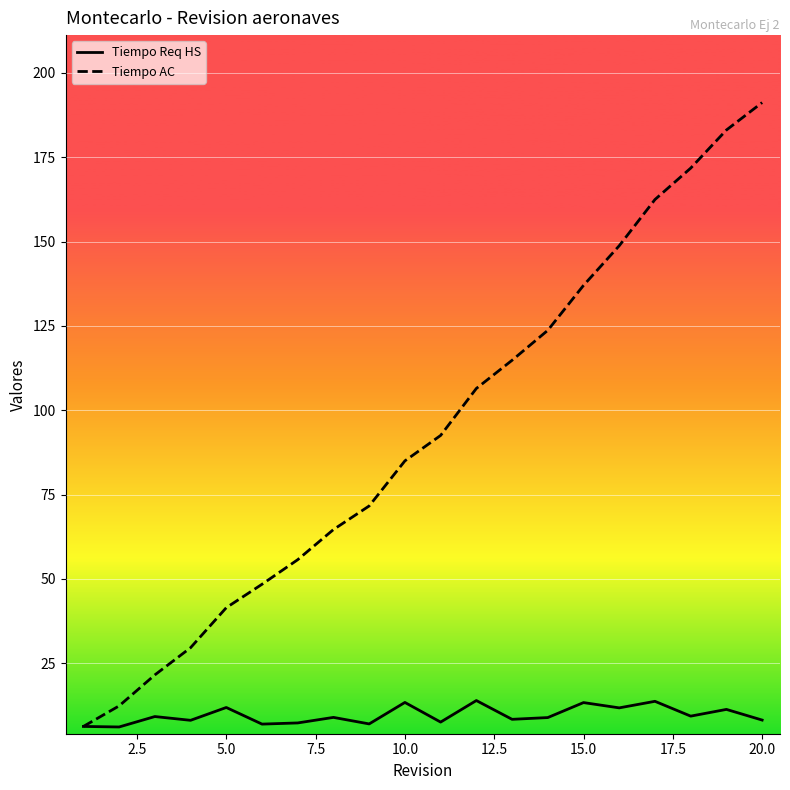

What is the smallest value displayed?

6.1